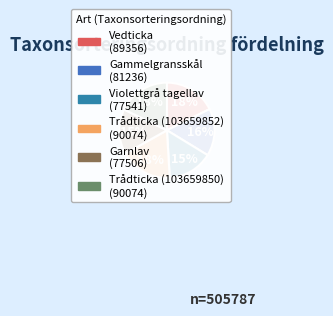

To the nearest percent, what is the average slice percentage?

17%